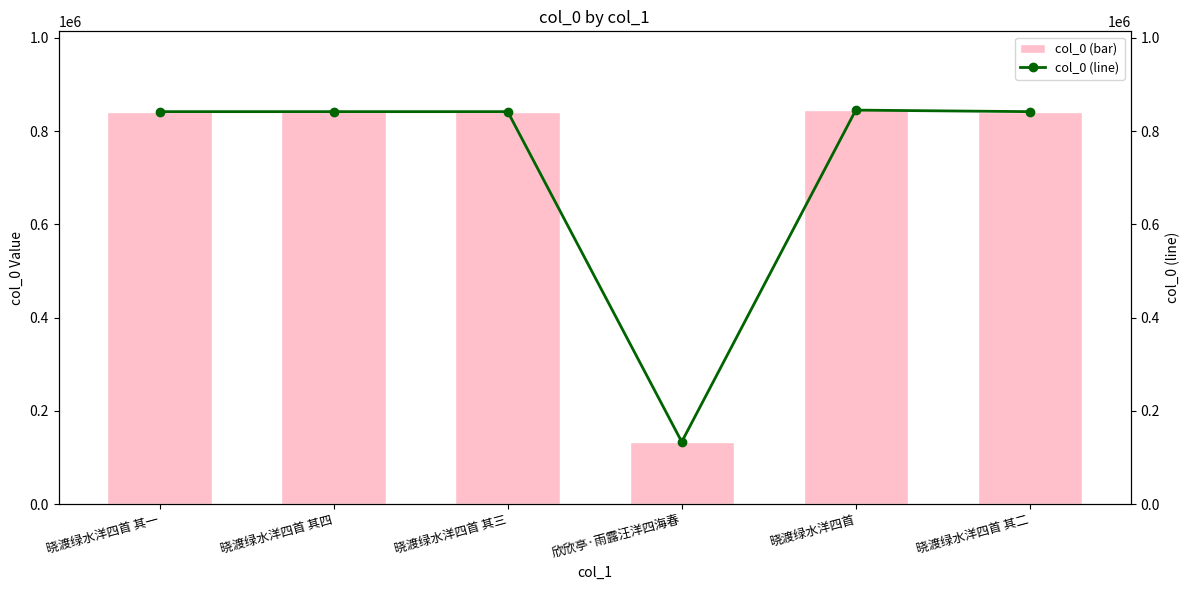

What are all the series names shown in the legend?

col_0 (bar), col_0 (line)